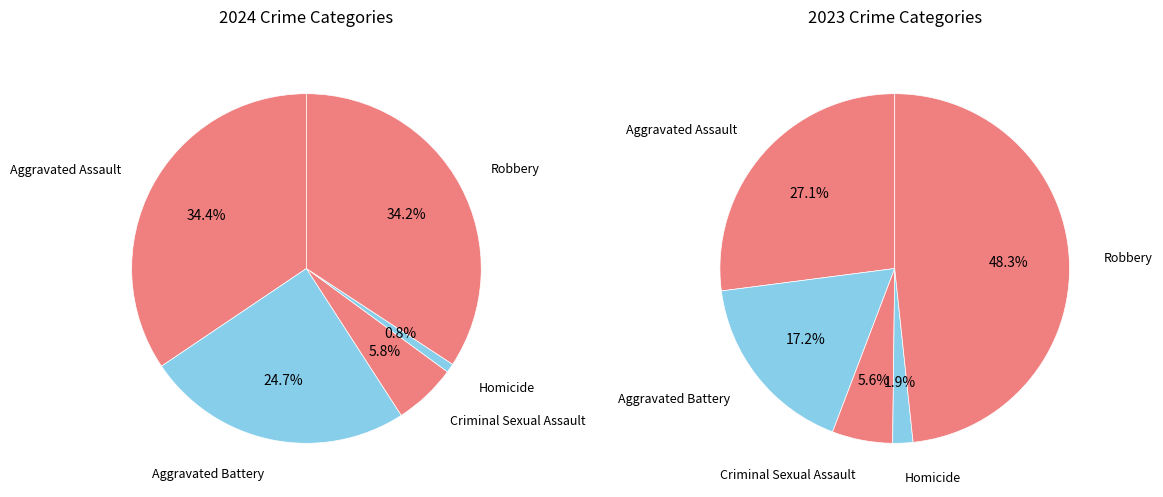

Between Robbery and Criminal Sexual Assault, which is larger?

Robbery